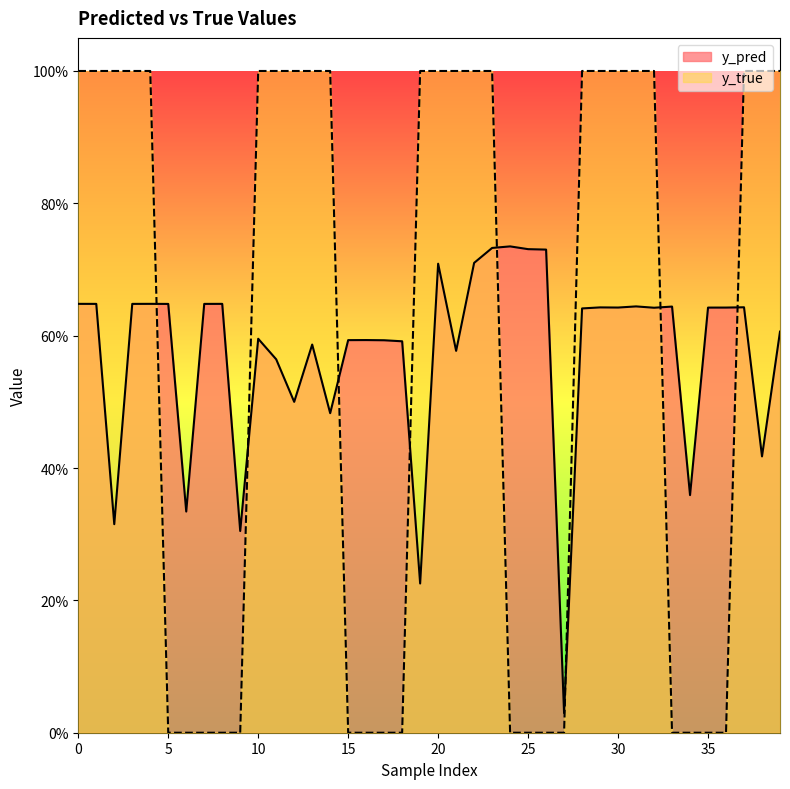

What is the average value of the y_true series?

0.6